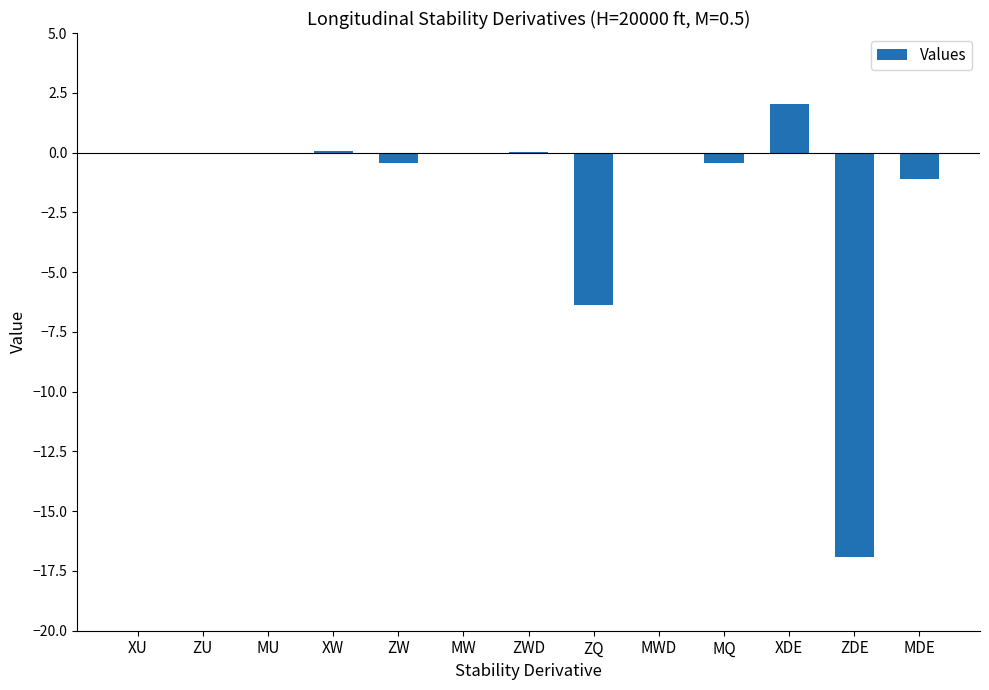

How many categories are shown in the chart?

13